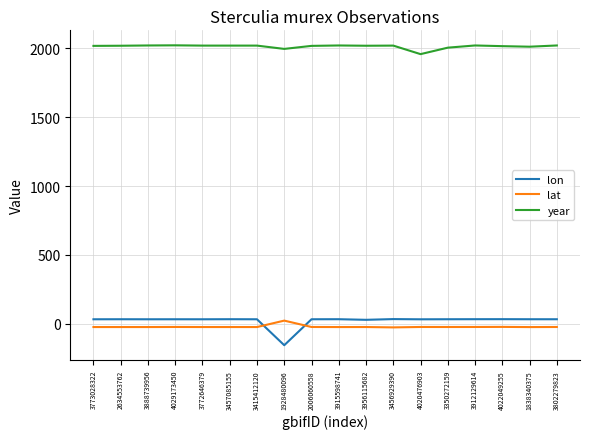

In lat, how many points are higher than both neighbors (excluding endpoints)?

5